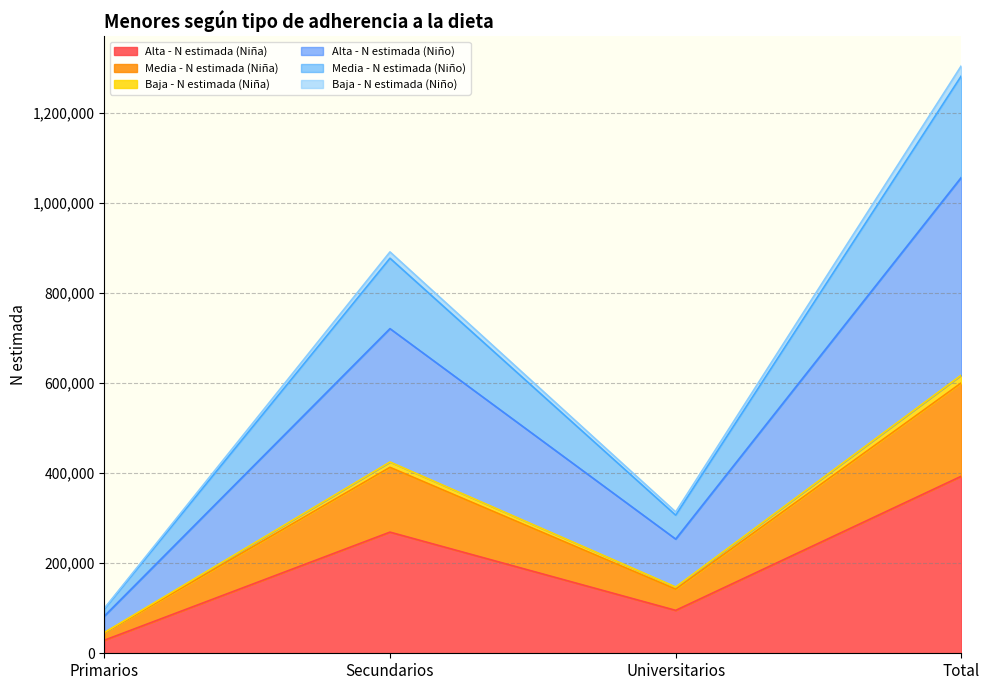

What are all the series names shown in the legend?

Alta - N estimada (Niña), Media - N estimada (Niña), Baja - N estimada (Niña), Alta - N estimada (Niño), Media - N estimada (Niño), Baja - N estimada (Niño)